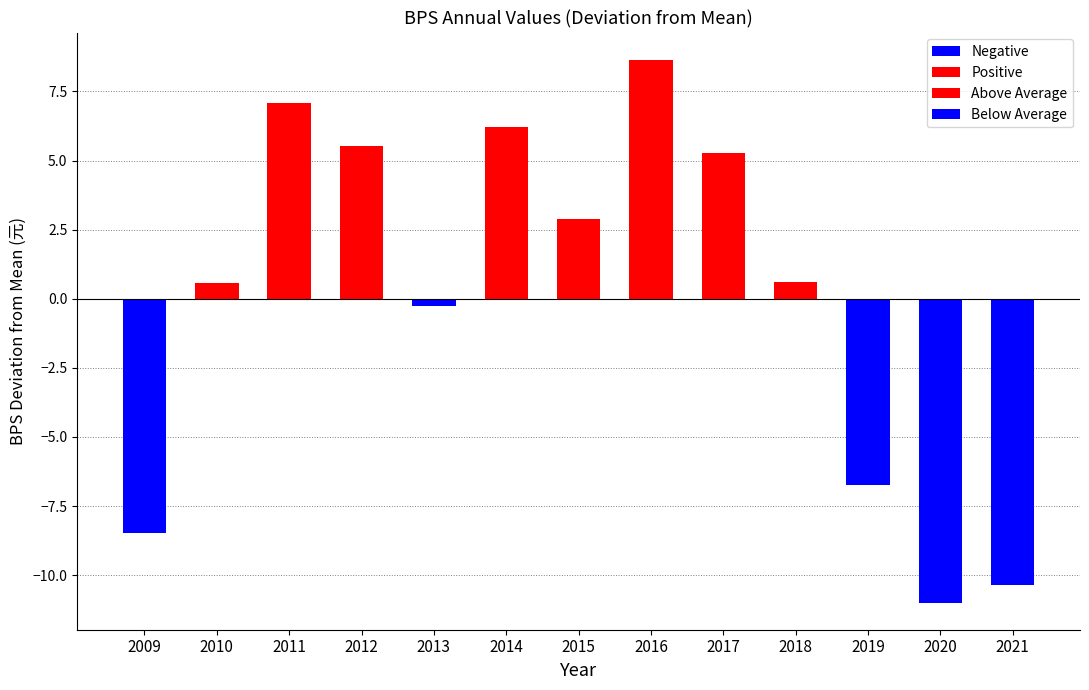

Does the chart contain stacked bars?

No